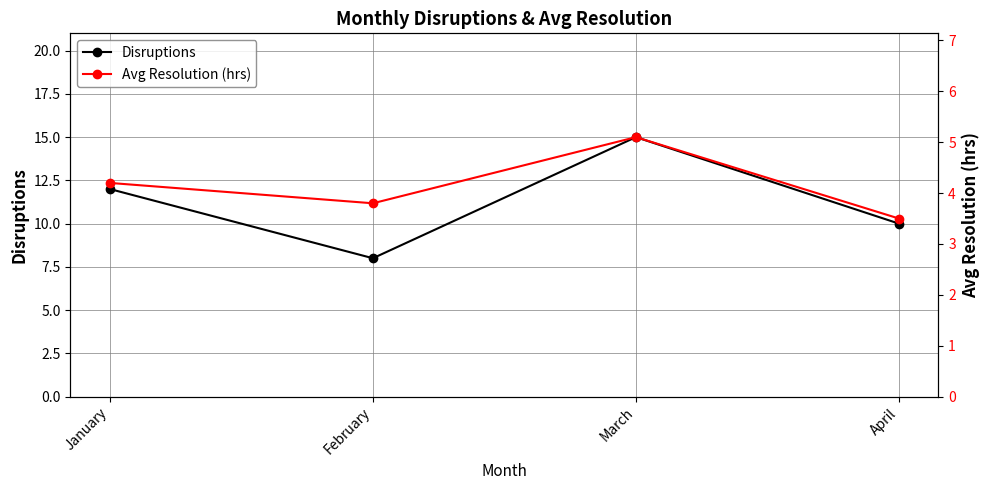

Is the value of Disruptions at January greater than the value of Avg Resolution (hrs) at April?

Yes